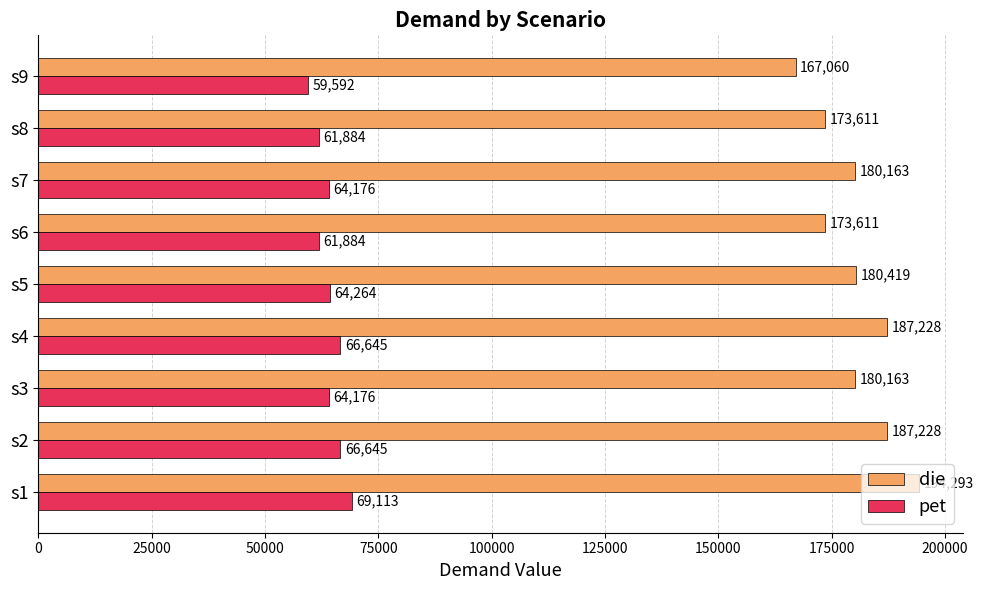

What is the sum of all die values?

1623776